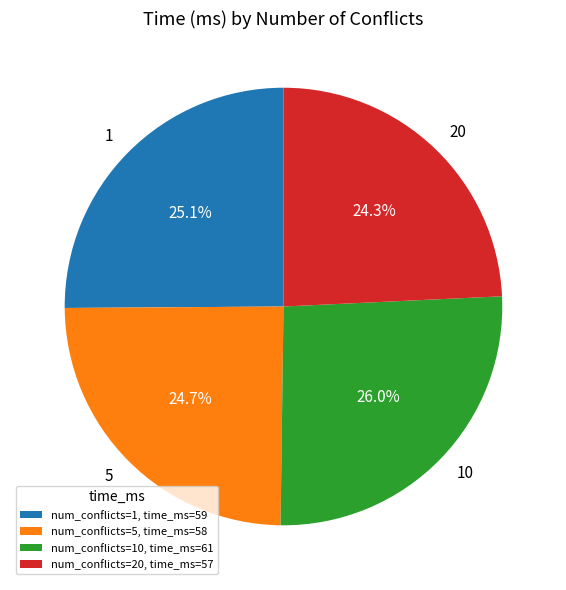

To the nearest percent, what is the difference between the 20 and 10 slice percentages?

2%